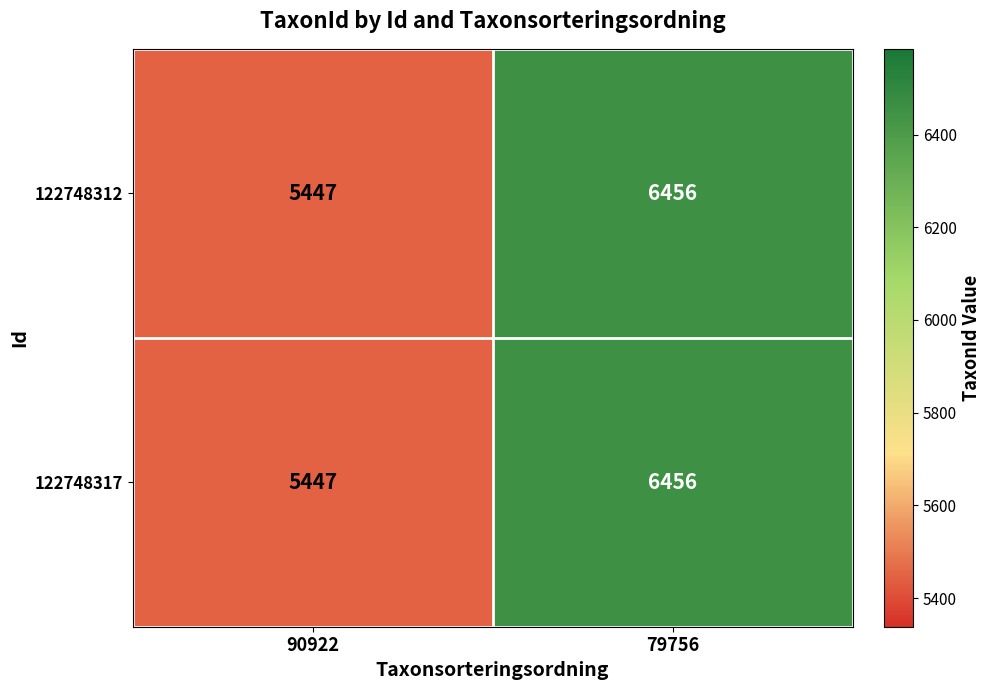

What is the sum of all 122748312 values?

11903